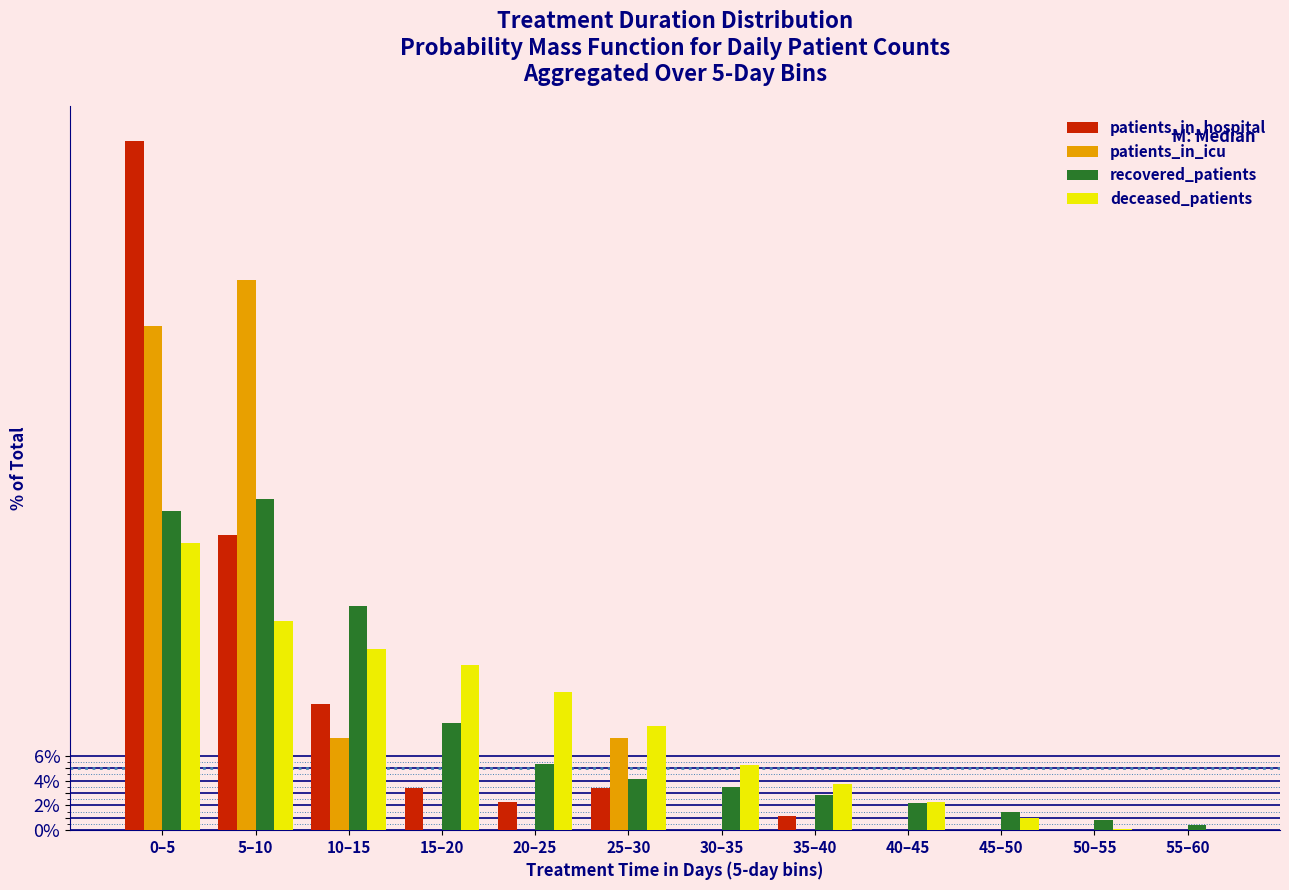

The patients_in_icu series shows -23.8 at 15–20. True or false?

False